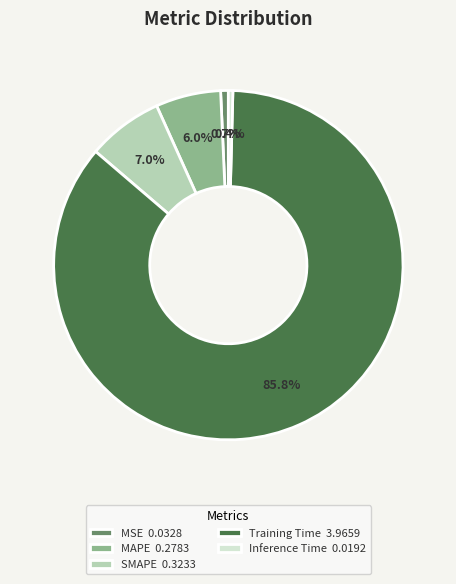

To the nearest percent, what percentage of the pie is Training Time?

86%